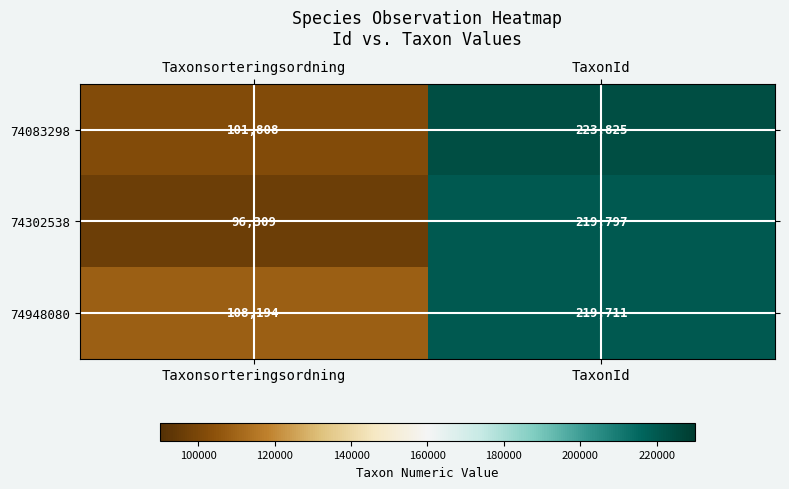

At which category does the chart reach its peak across all series?

TaxonId